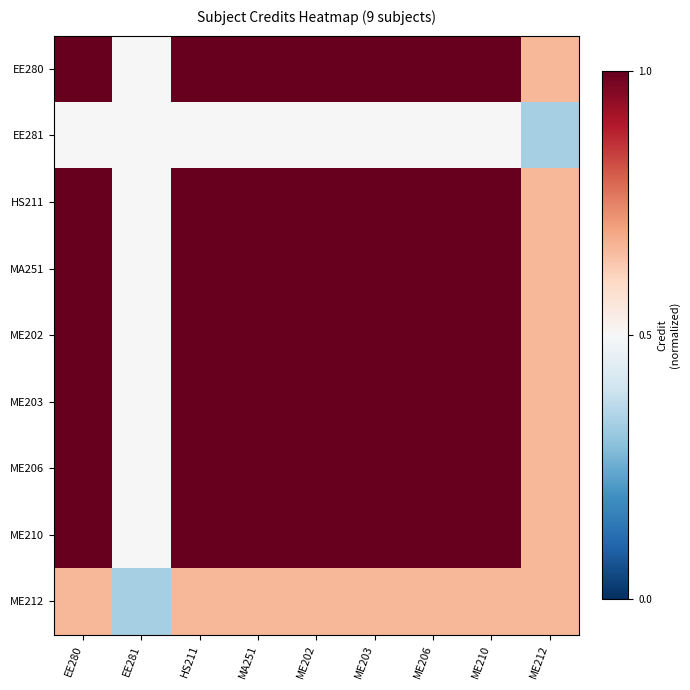

Which has a higher value, ME212 or ME210?

ME210